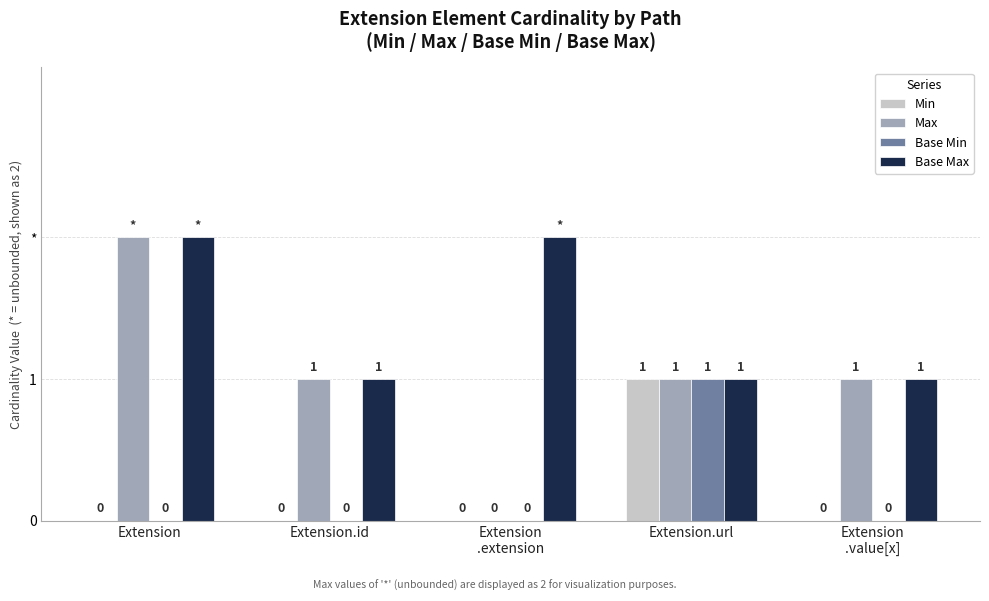

What is the difference between the Base Max values at Extension
.value[x] and Extension
.extension?

1